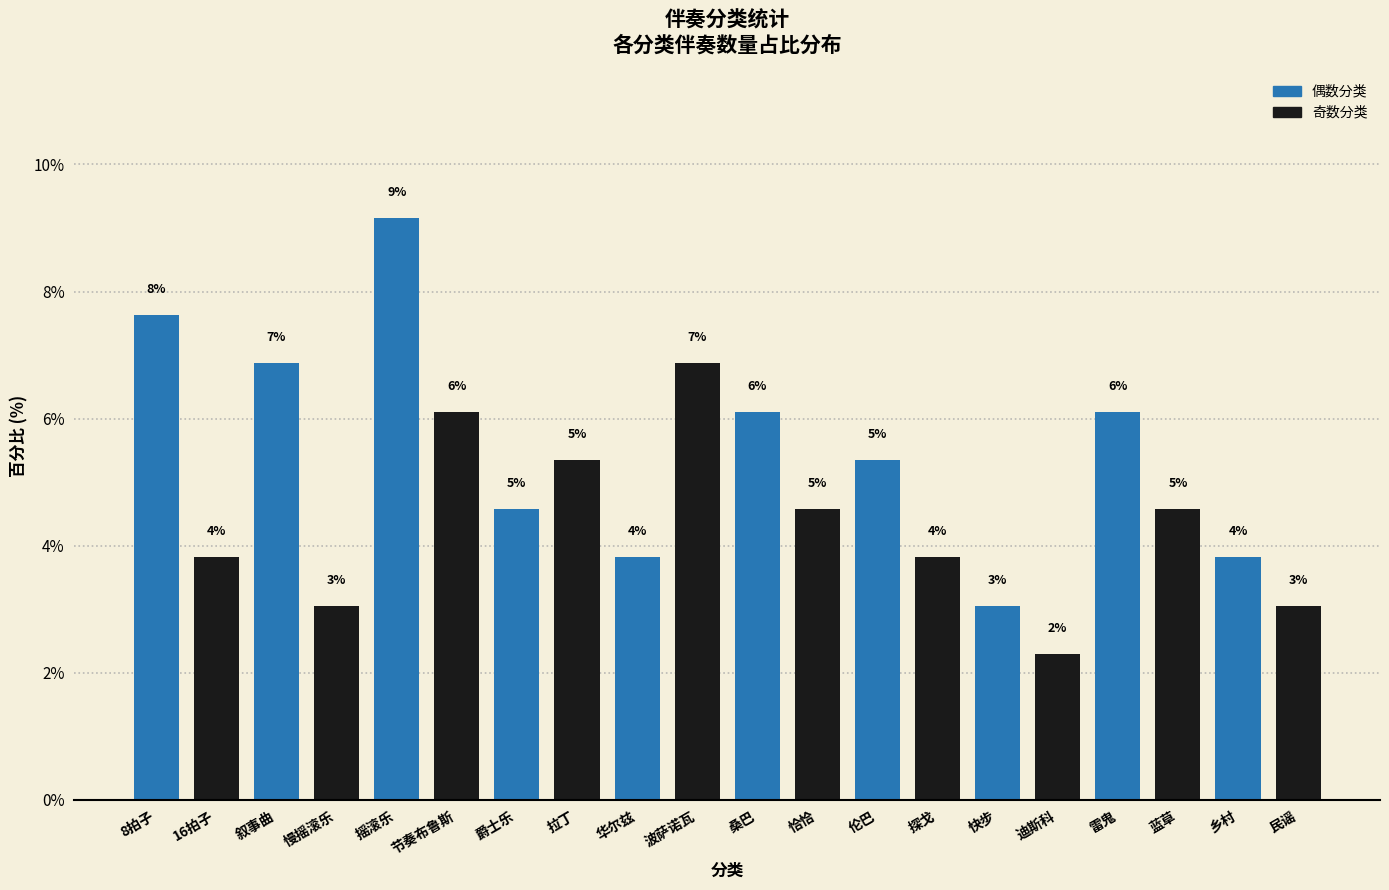

The value at 桑巴 is 8.5. True or false?

False